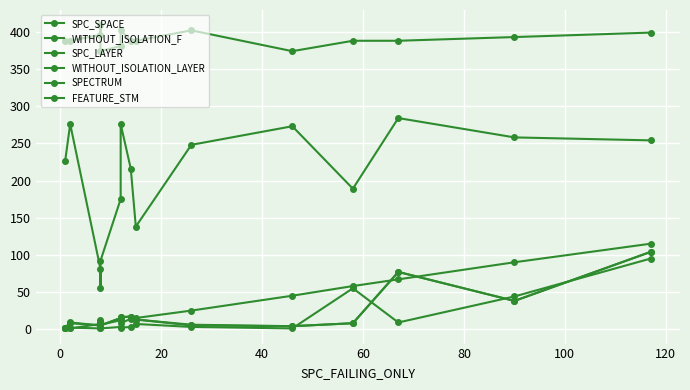

What is the value of the SPC_SPACE point at the 1st from the left?

226